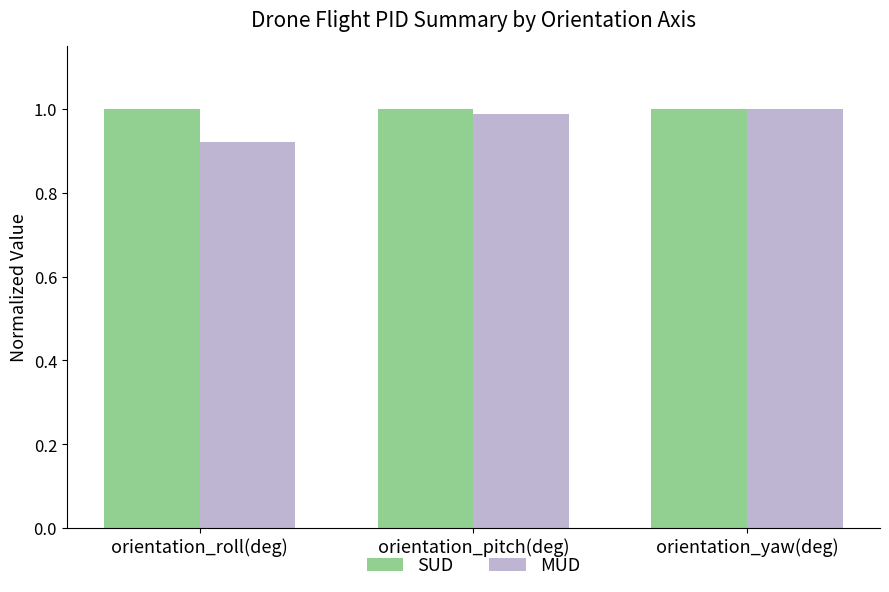

Which category has the lowest value in the MUD series?

orientation_roll(deg)